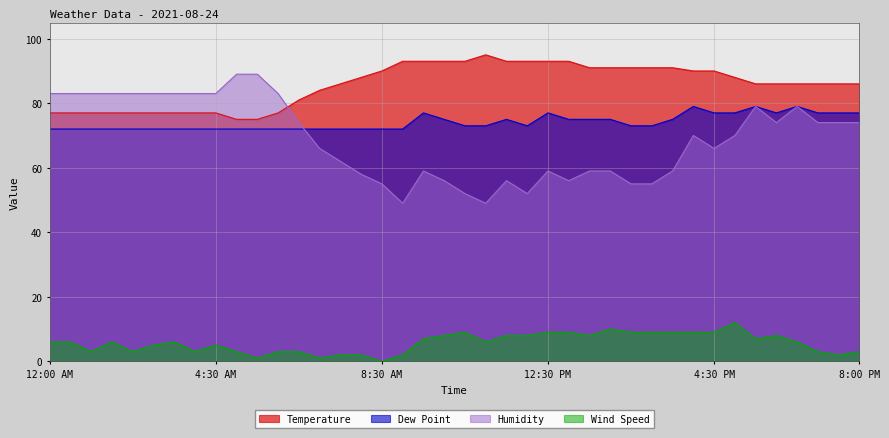

What position from the left is 10:30 AM?

21